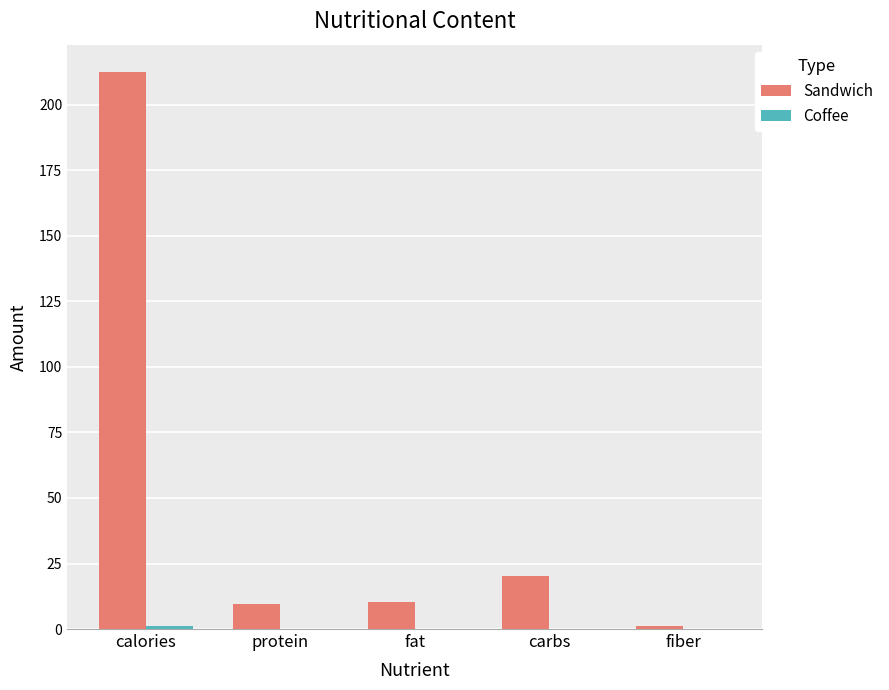

Which series has the largest total across all categories?

Sandwich